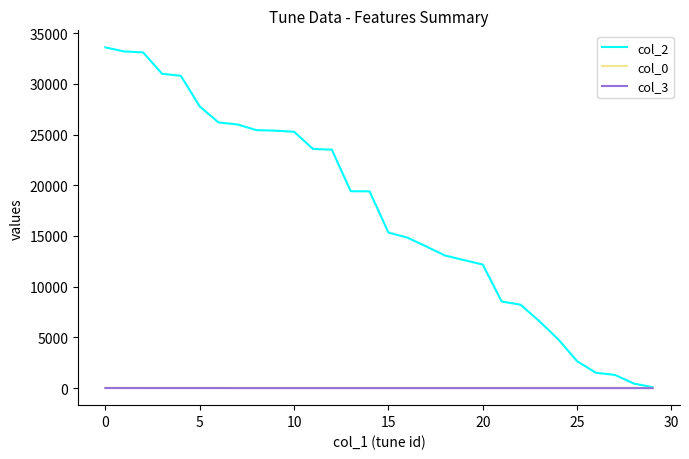

What is the maximum value for col_3?

10